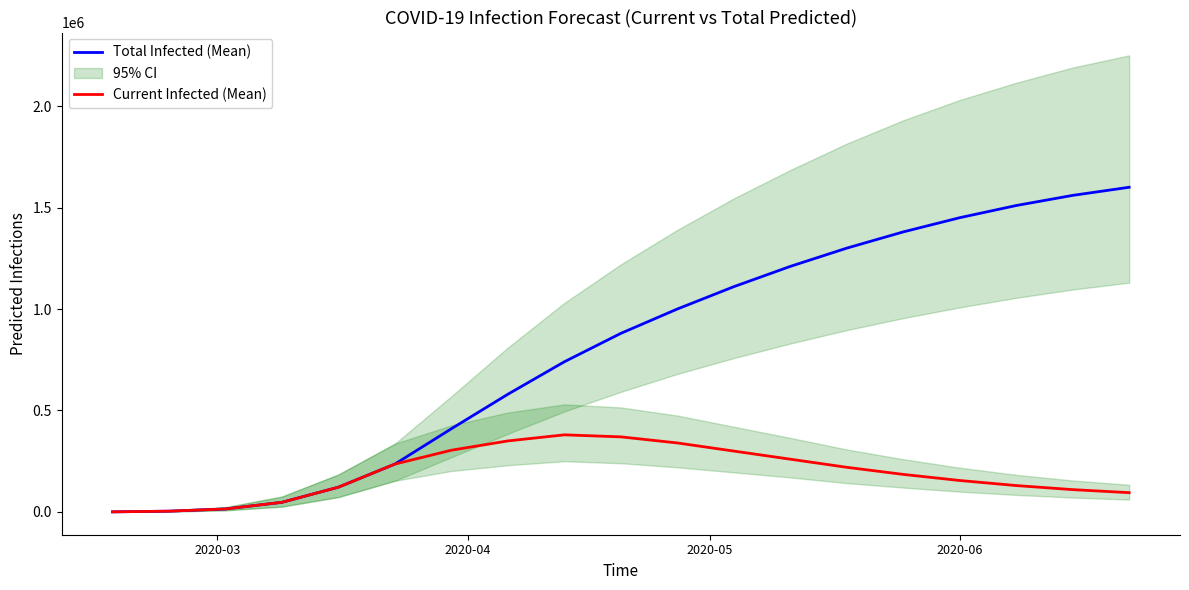

What are all the series names shown in the legend?

Total Infected (Mean), Current Infected (Mean)